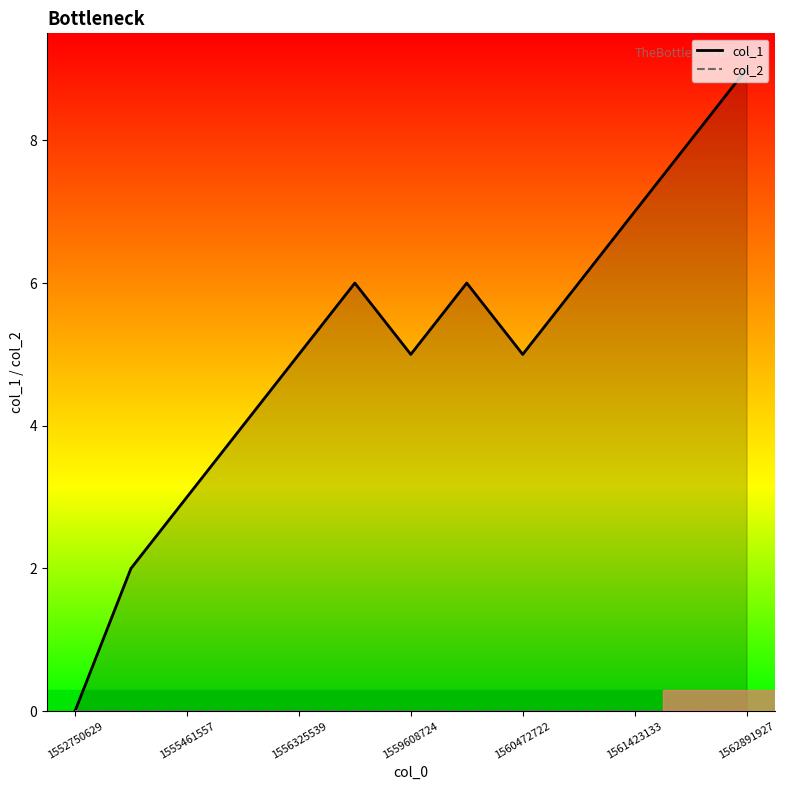

Which series has the widest spread of values?

col_1